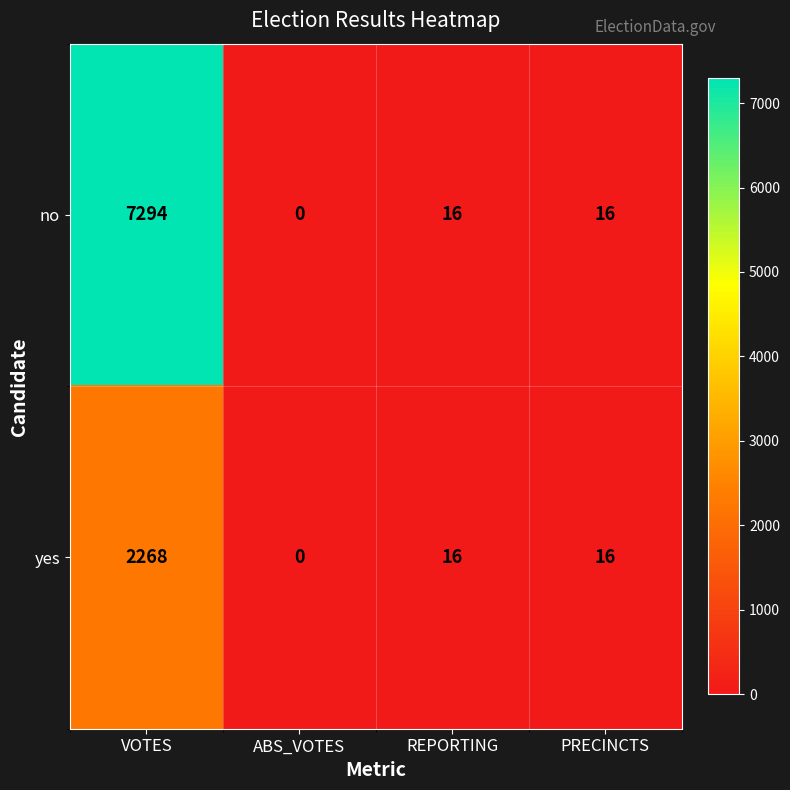

At VOTES, list the series in order from largest to smallest.

no, yes